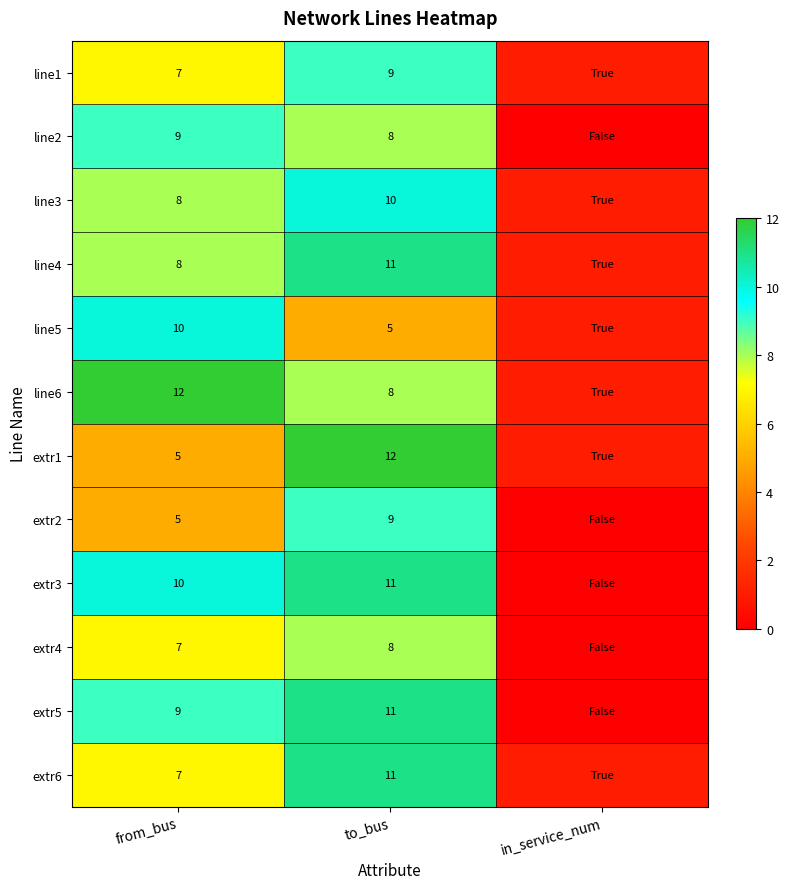

Which series changed the most between from_bus and to_bus?

extr1